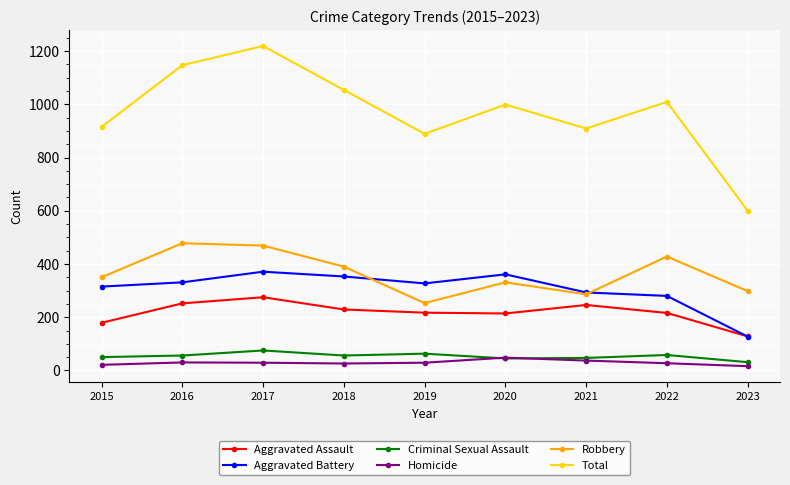

What is the value of the Criminal Sexual Assault point at the 2nd from the left?

56